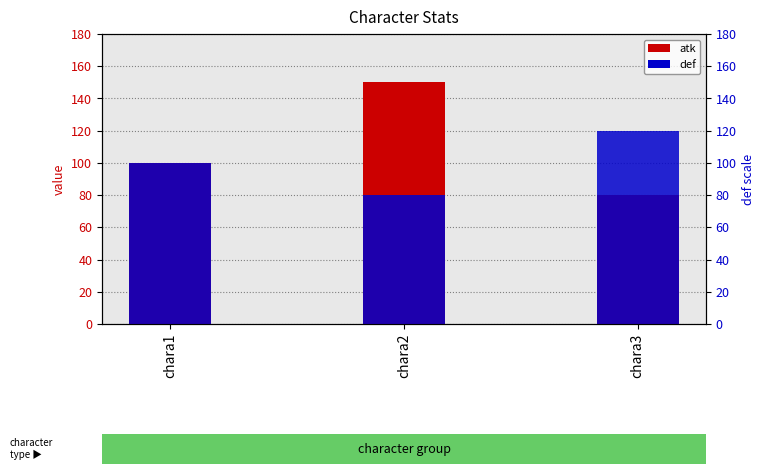

Which series has the largest total across all categories?

atk